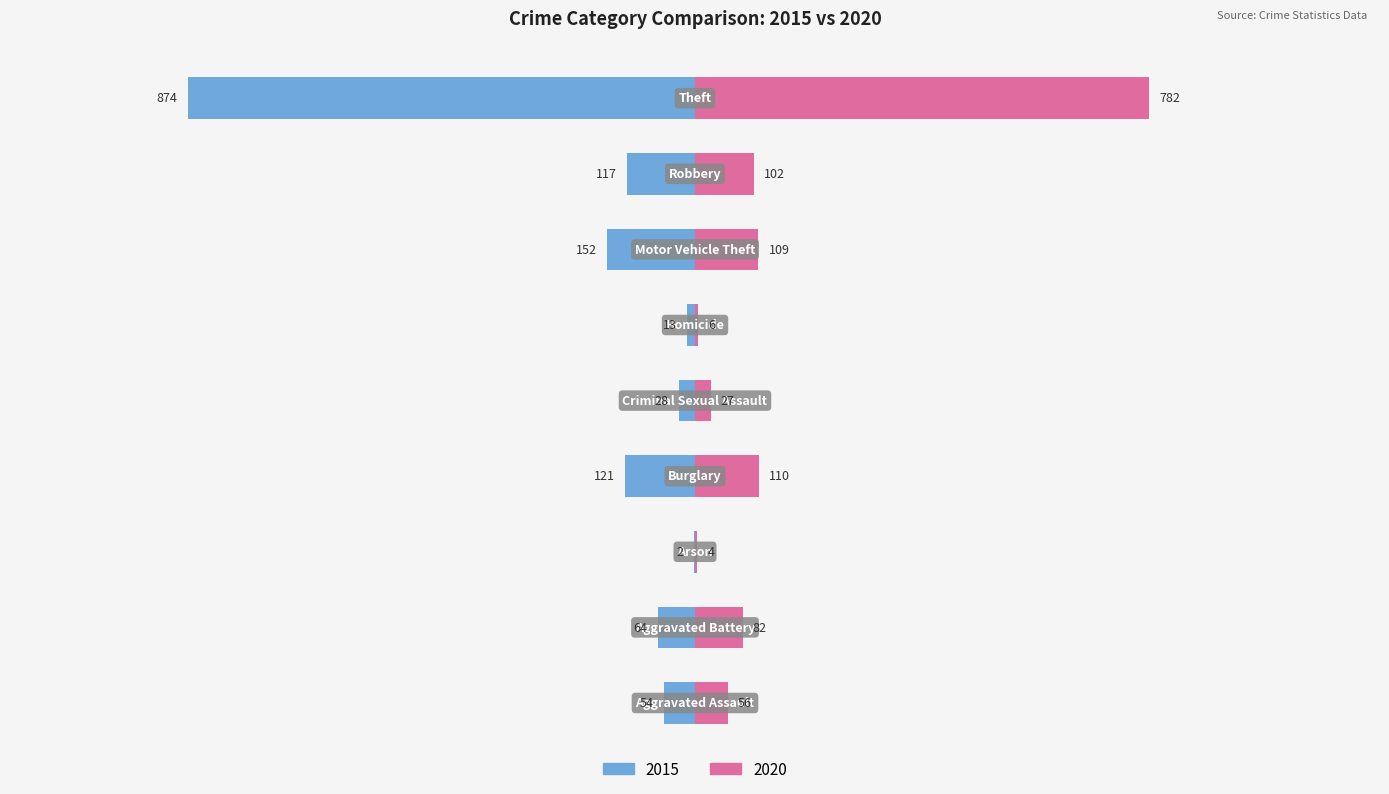

Are the bars horizontal?

Yes